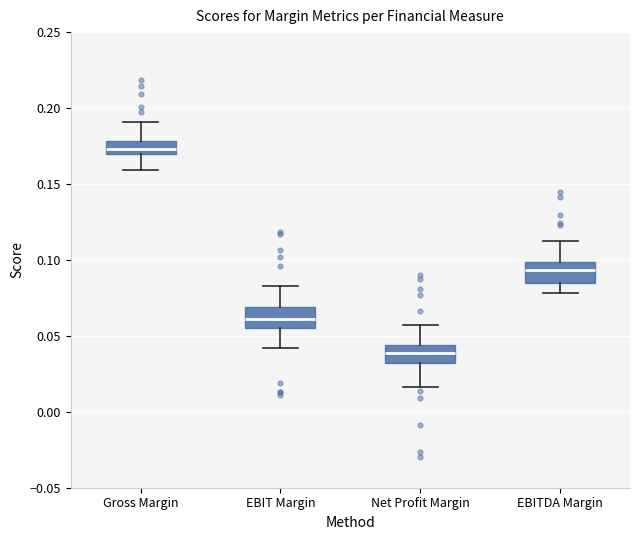

Which box has the highest median line?

Gross Margin